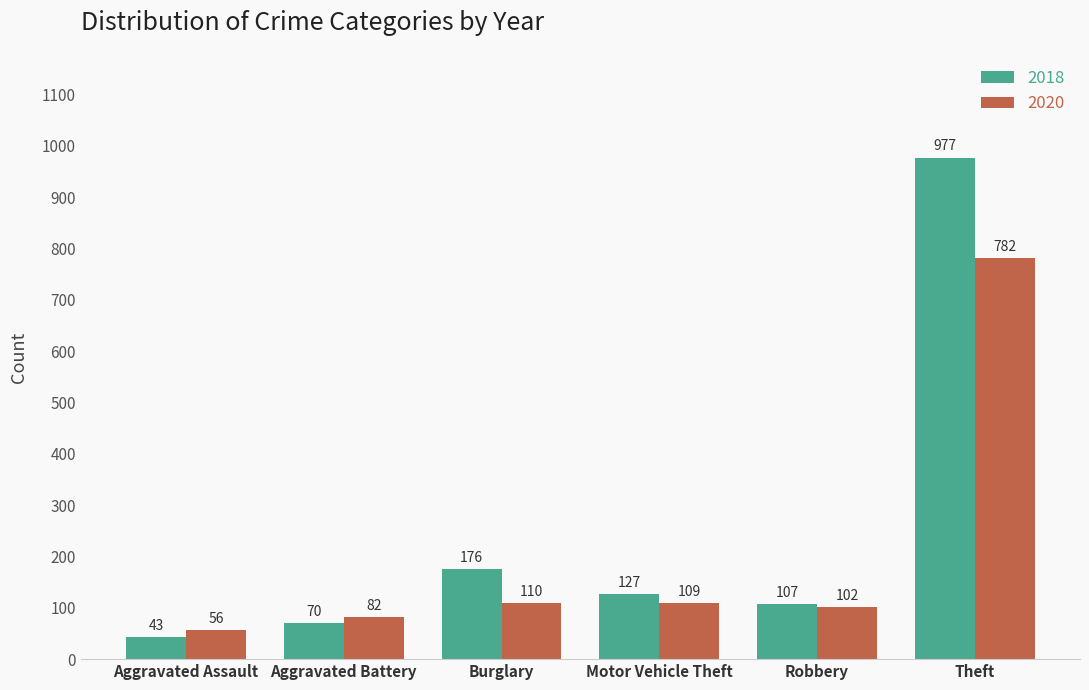

True or false: 2018 has a value of 127 at Motor Vehicle Theft.

True